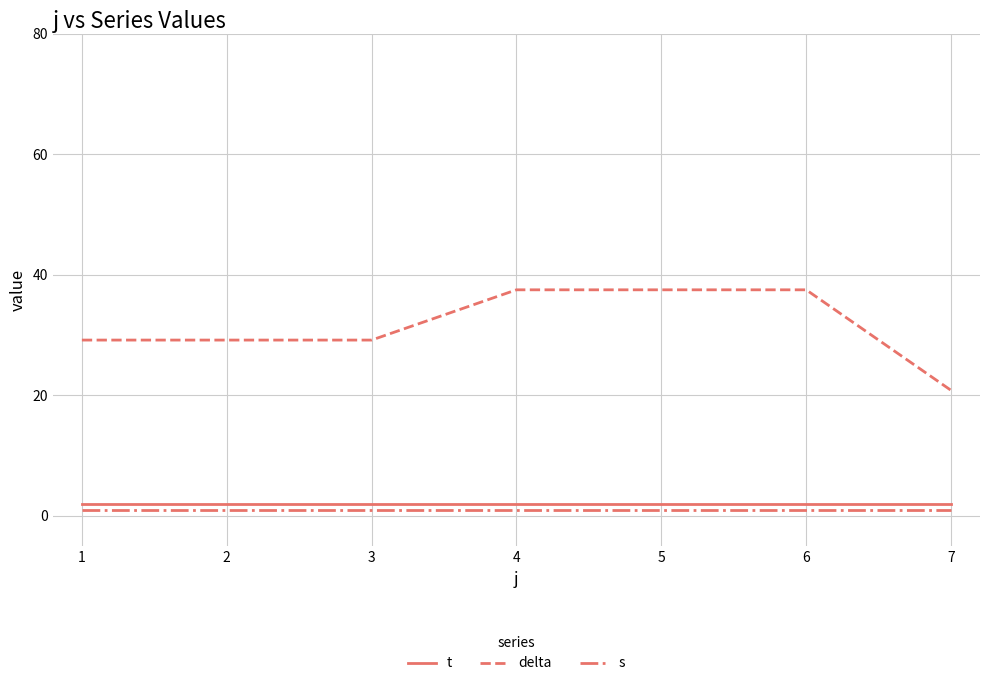

What is the average value of the t series?

2.0